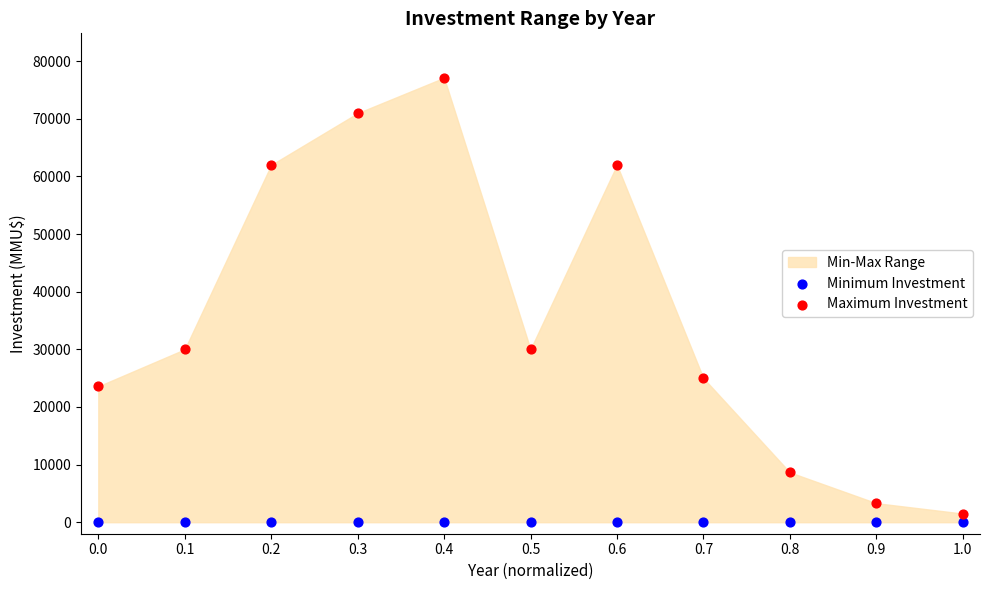

Which series reaches the maximum Y coordinate?

Maximum Investment